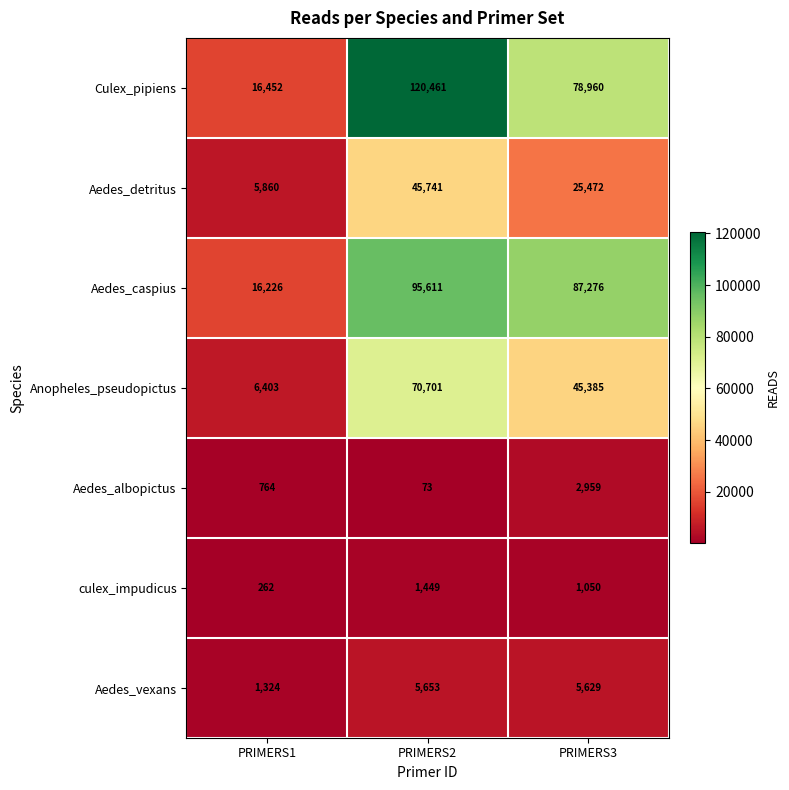

At which category does the chart reach its minimum across all series?

PRIMERS2